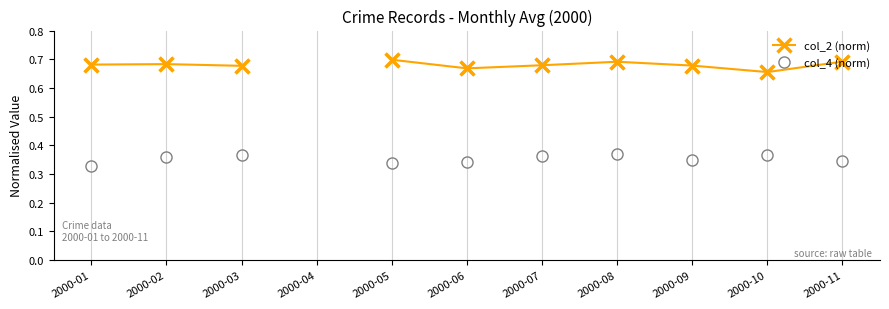

Which series has the widest spread of Y values?

col_2 (norm)